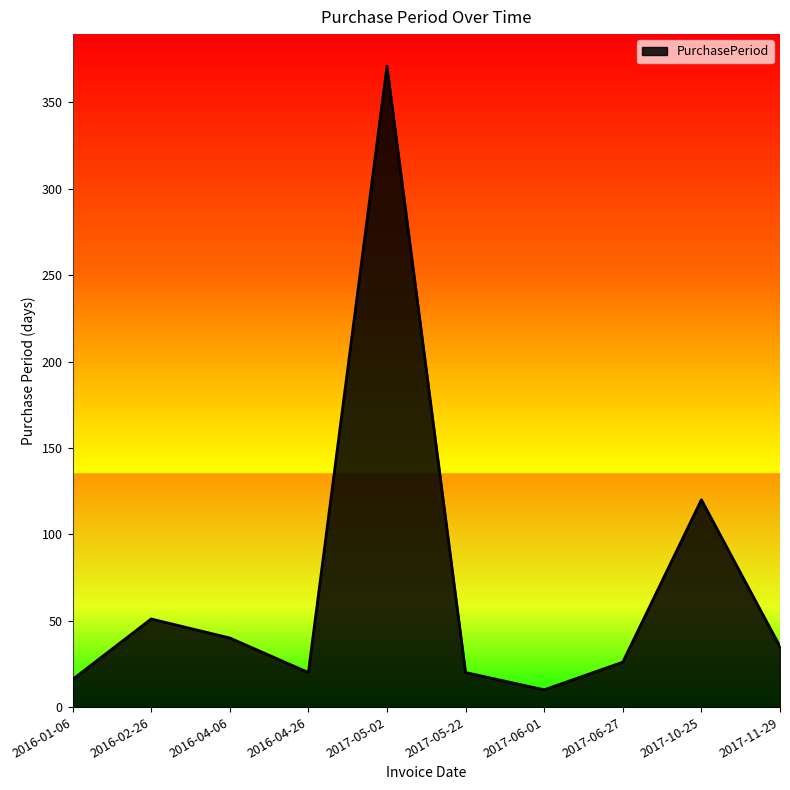

At which category does the chart reach its peak across all series?

2017-05-02